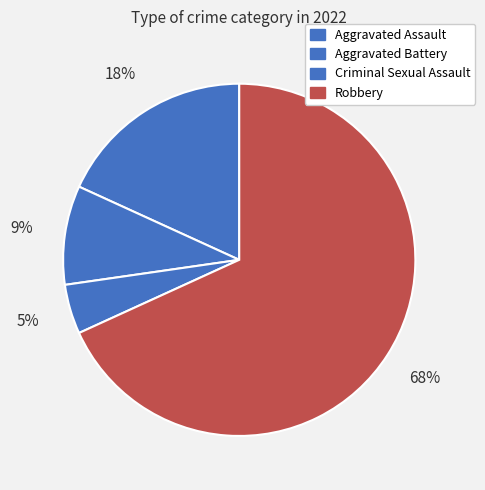

Which category has the smallest portion of the pie?

Criminal Sexual Assault